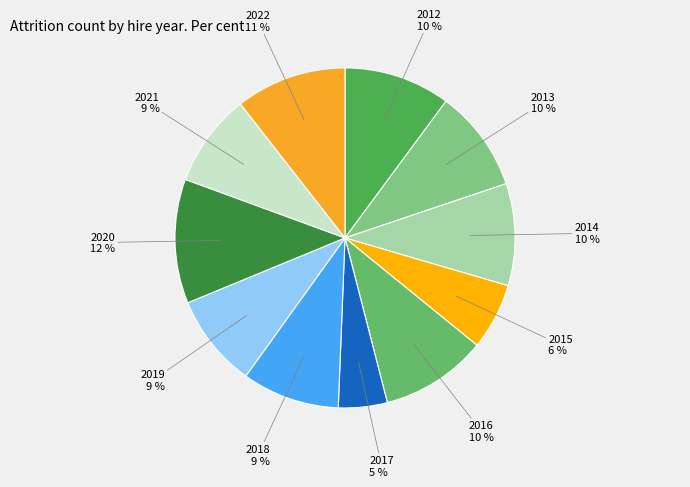

To the nearest percent, what is the difference between the 2017 and 2012 slice percentages?

5%